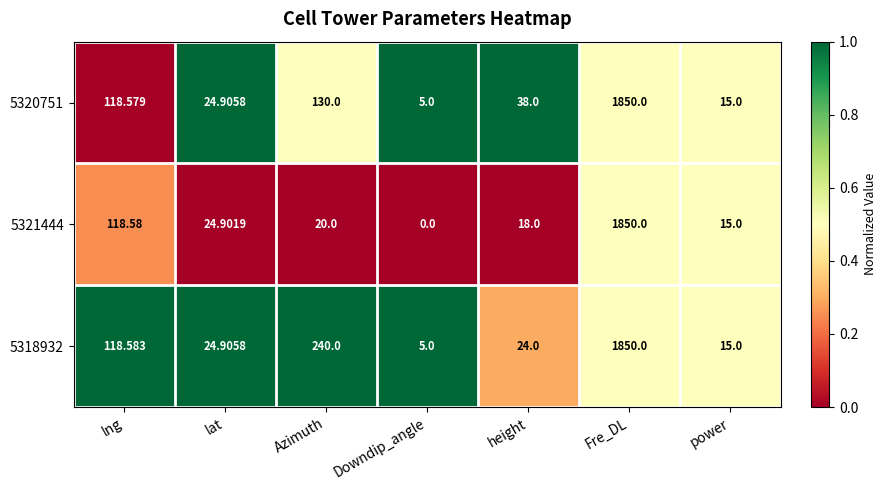

At which category is the sum across all series the highest?

Fre_DL